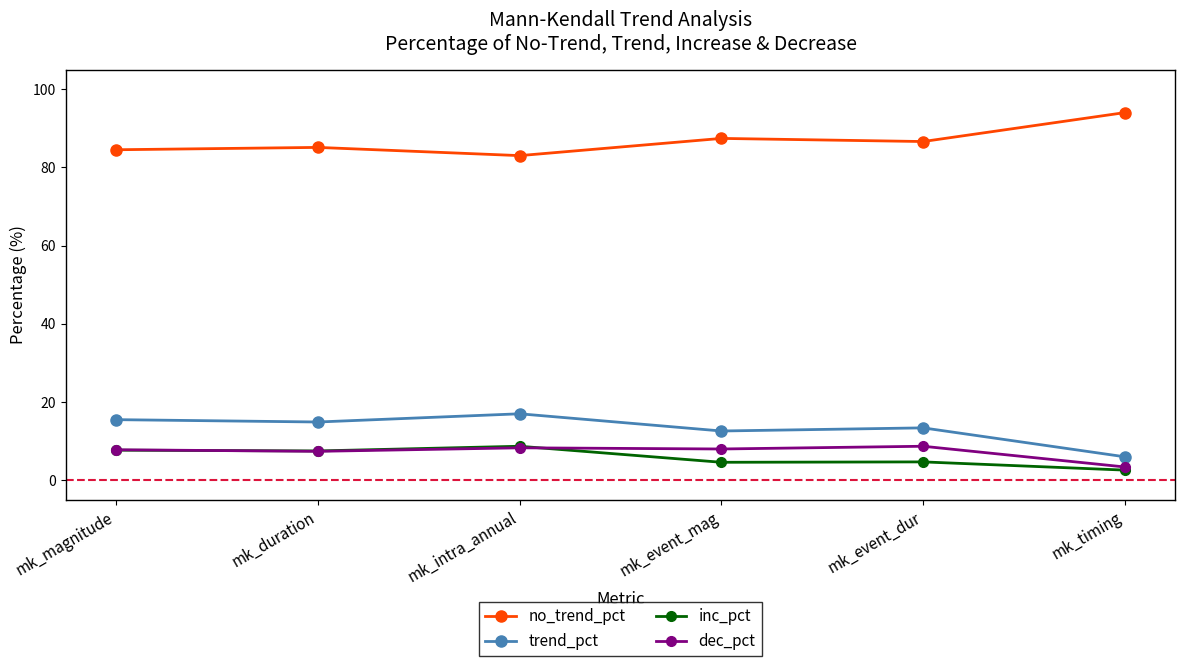

True or false: trend_pct and dec_pct cross at least once.

False